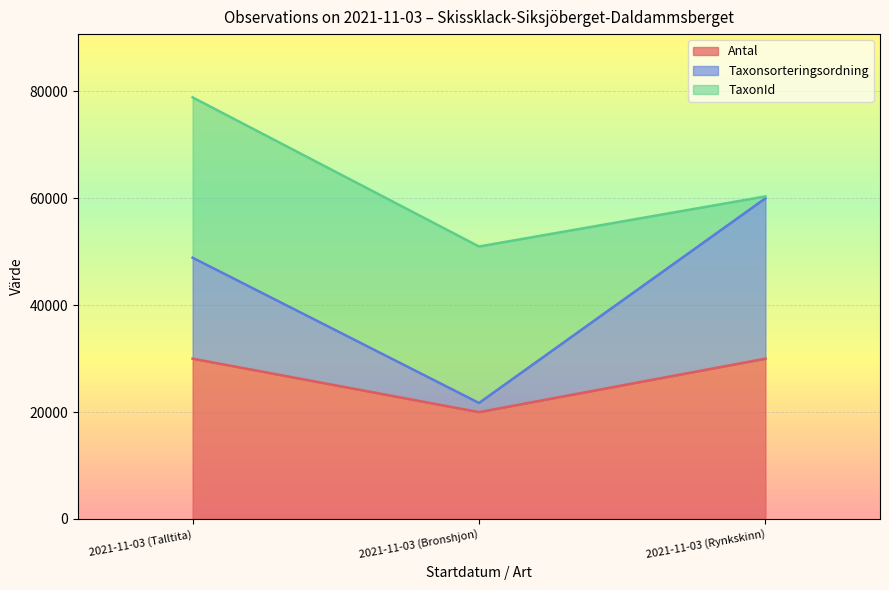

The Antal series shows 30000.0 at 2021-11-03 (Talltita). True or false?

True